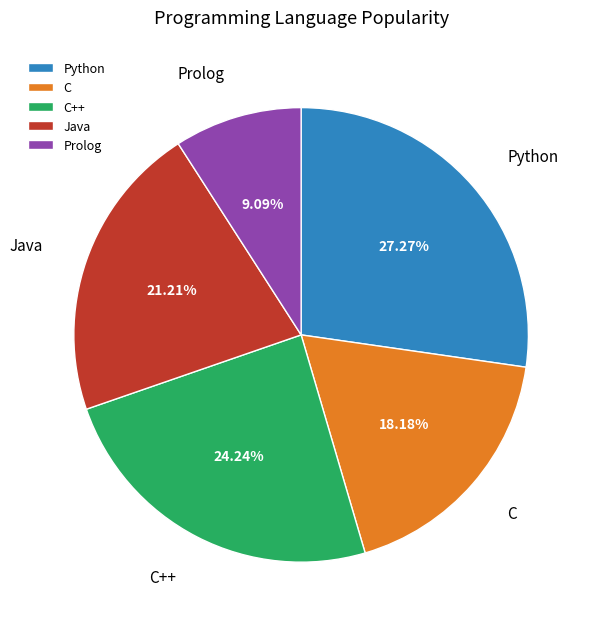

Rank the categories by value from highest to lowest.

Python, C++, Java, C, Prolog